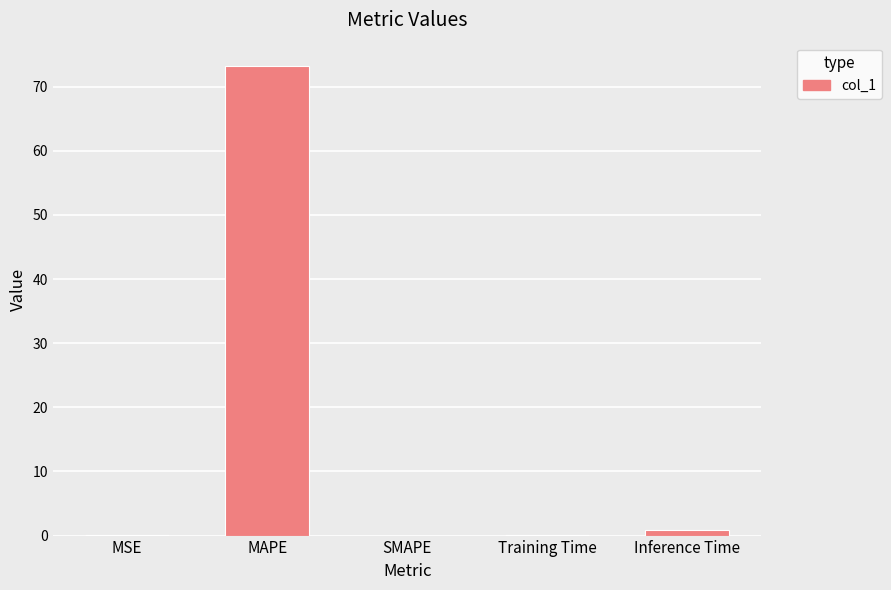

What is the sum of all values?

74.3